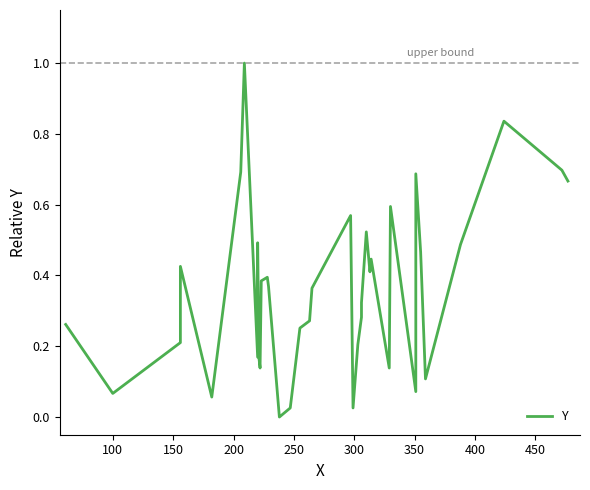

How many values are above zero?

37